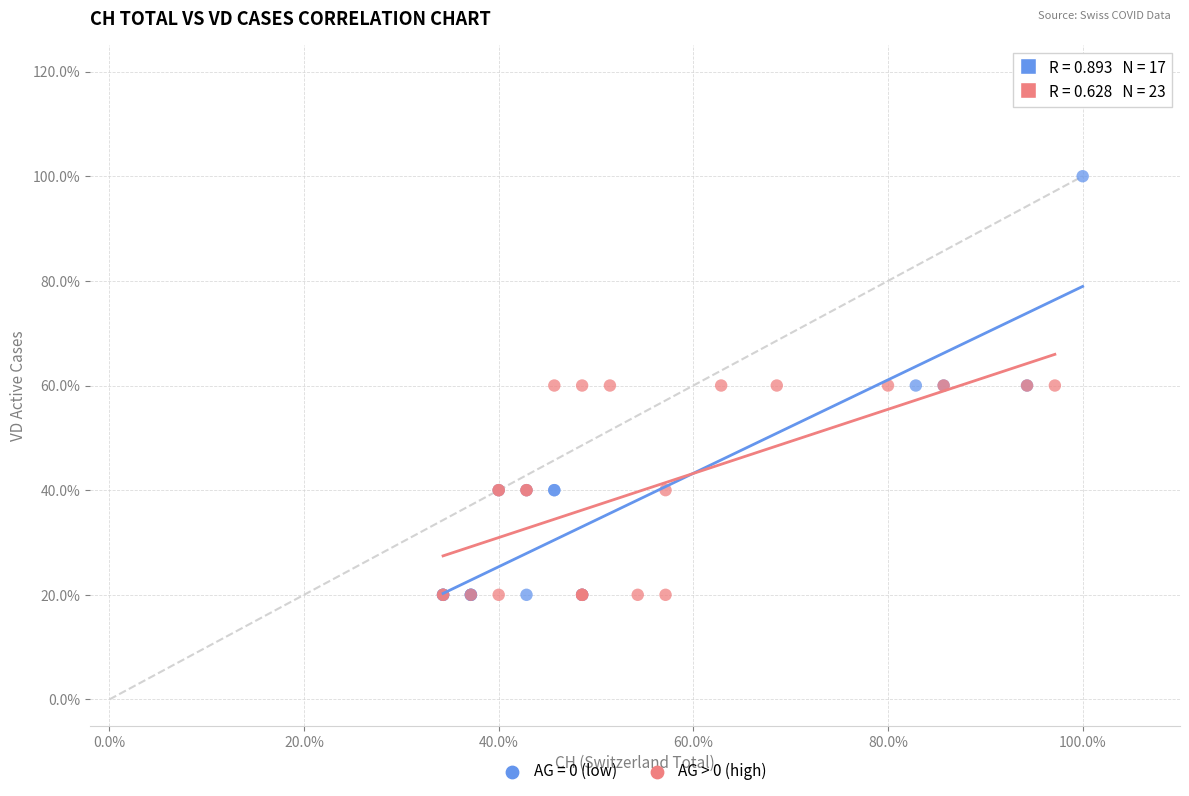

What are all the series names shown in the legend?

AG = 0 (low), AG > 0 (high)